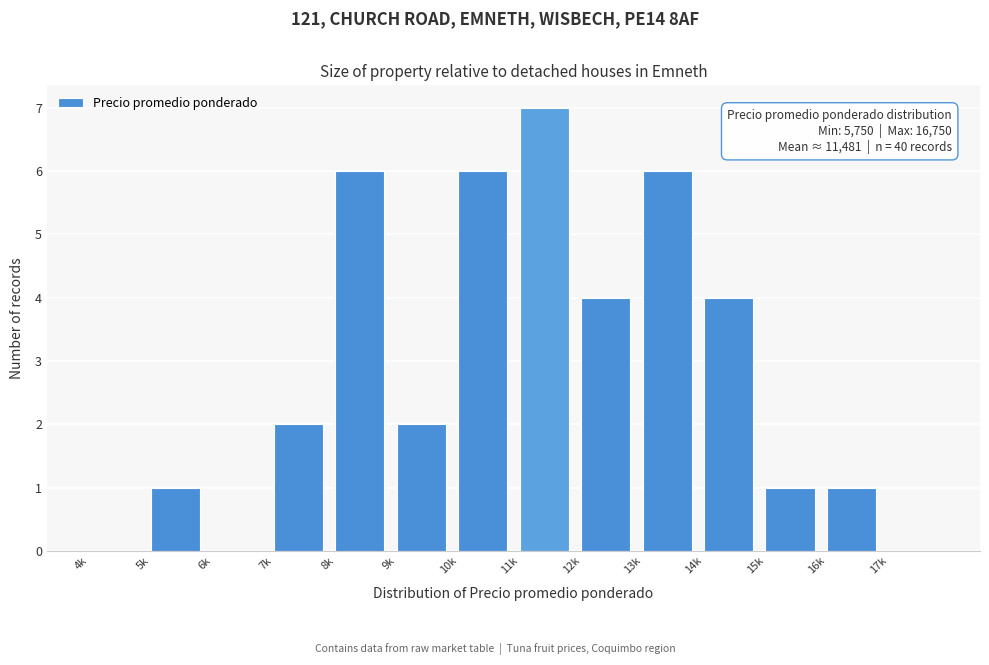

Reading right to left, extract all data points from this chart.

17k=0	16k=1	15k=1	14k=4	13k=6	12k=4	11k=7	10k=6	9k=2	8k=6	7k=2	6k=0	5k=1	4k=0